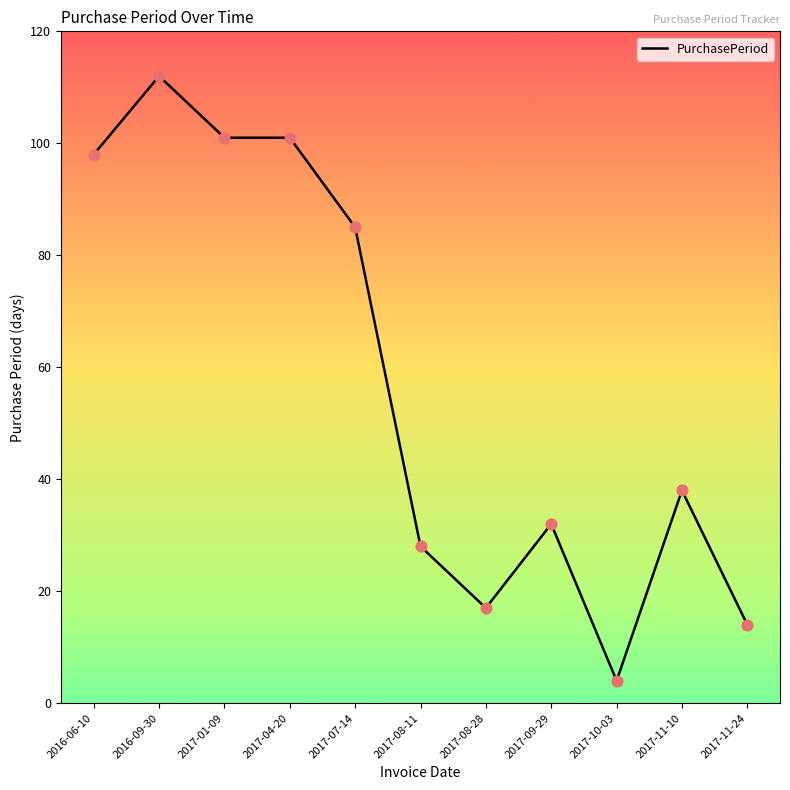

Between 2016-09-30 and 2017-07-14, which is larger?

2016-09-30